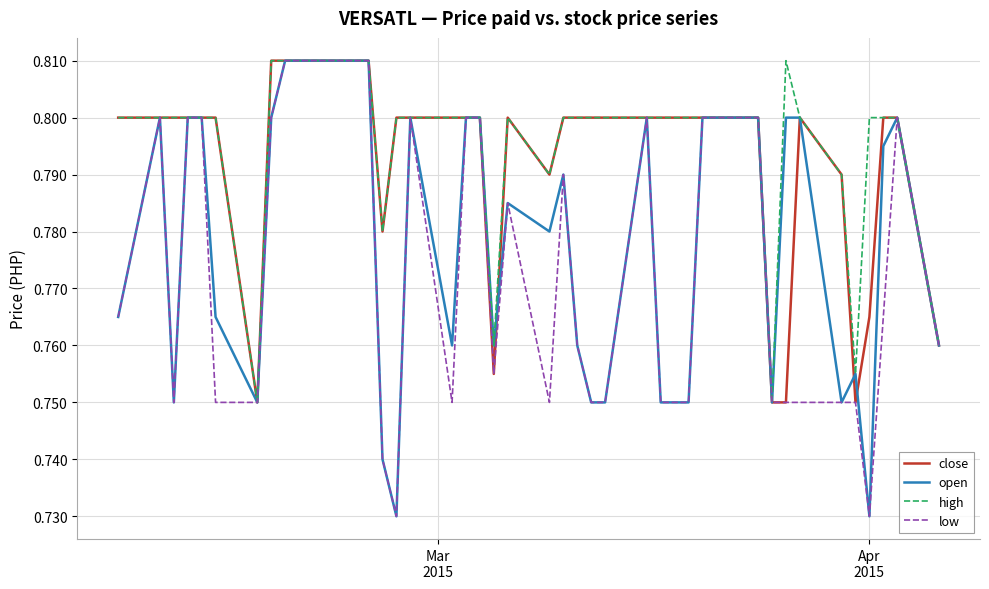

Which series has the largest range (max minus min)?

open